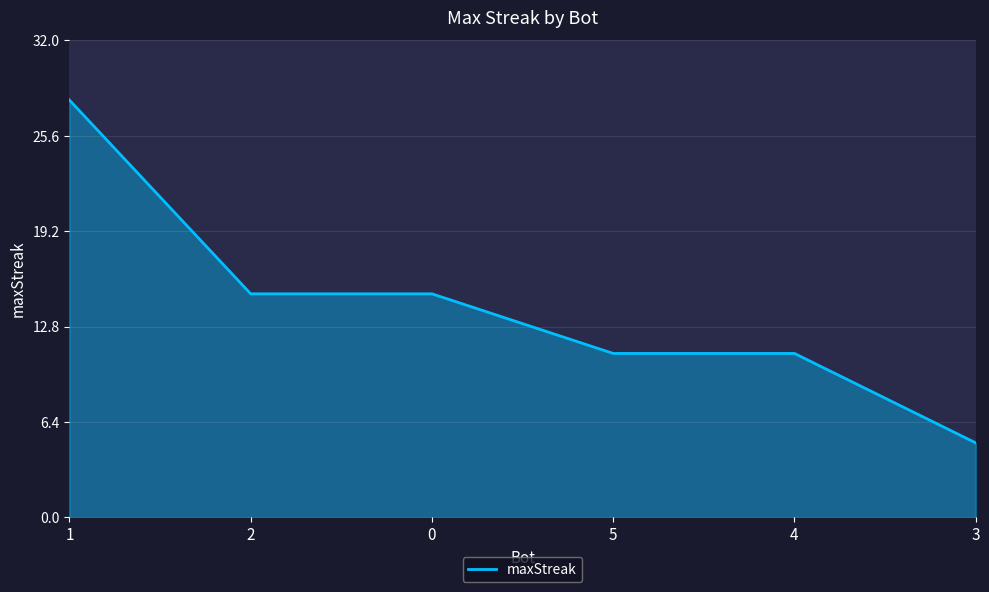

The value at 4 is 11. True or false?

True